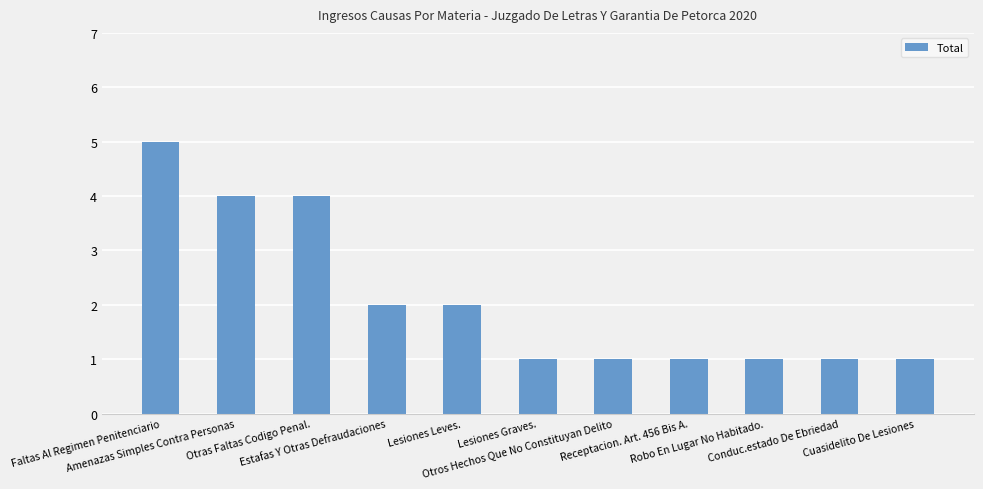

Reading left to right, transcribe all the data shown in this chart.

5	4	4	2	2	1	1	1	1	1	1